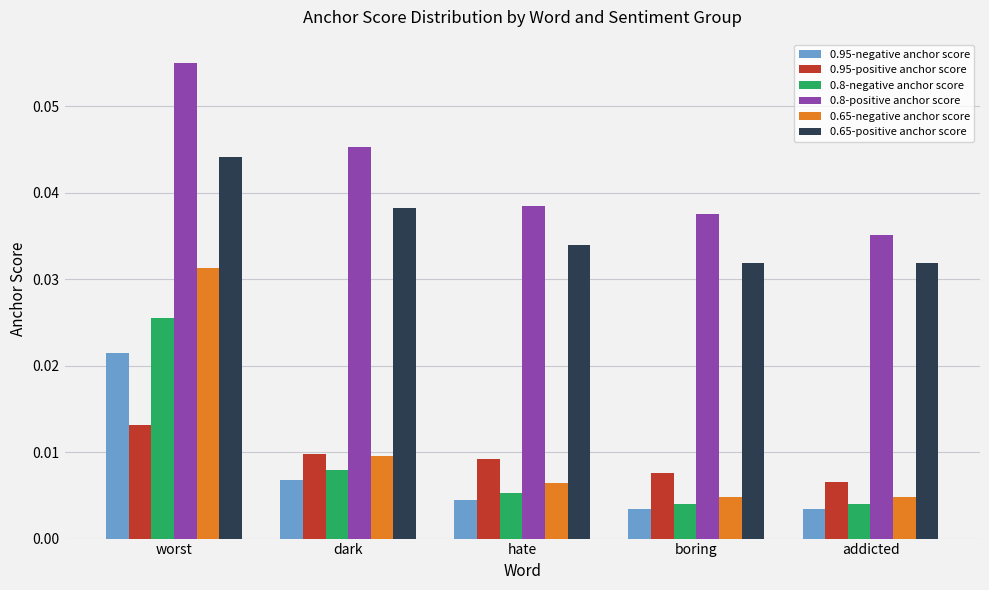

How many bars are there in each group?

6